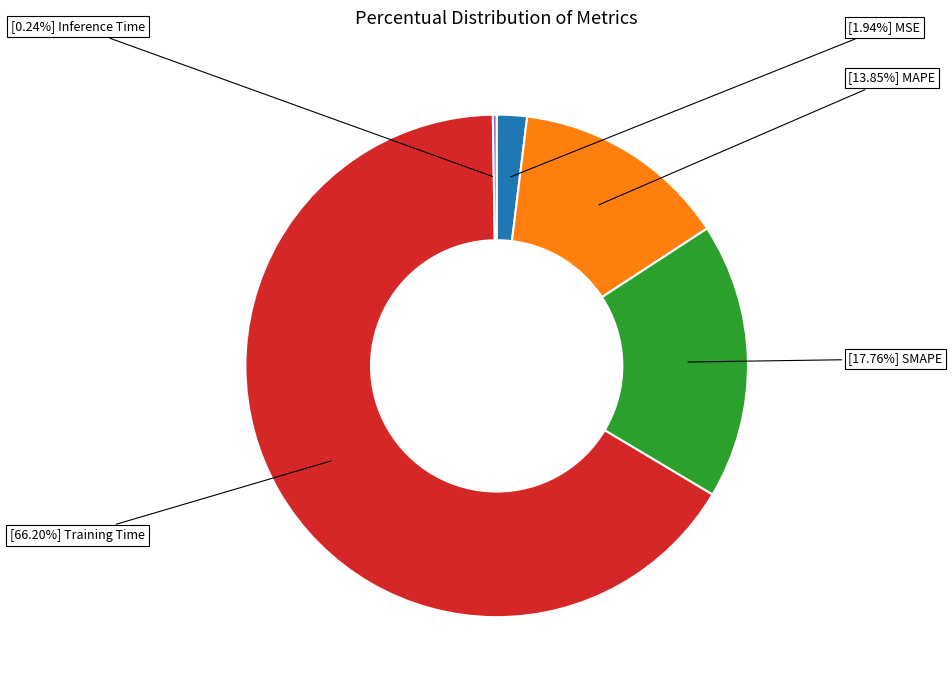

Is there any slice that represents more than half of the pie?

Yes